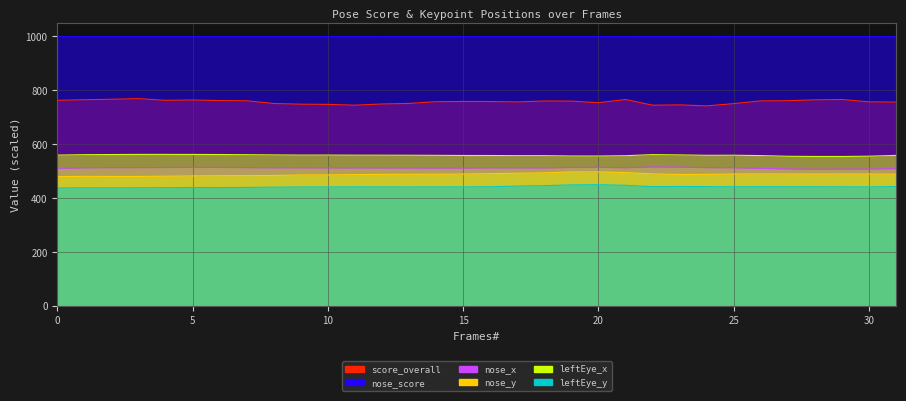

How many interior local valleys does the leftEye_y series have?

6